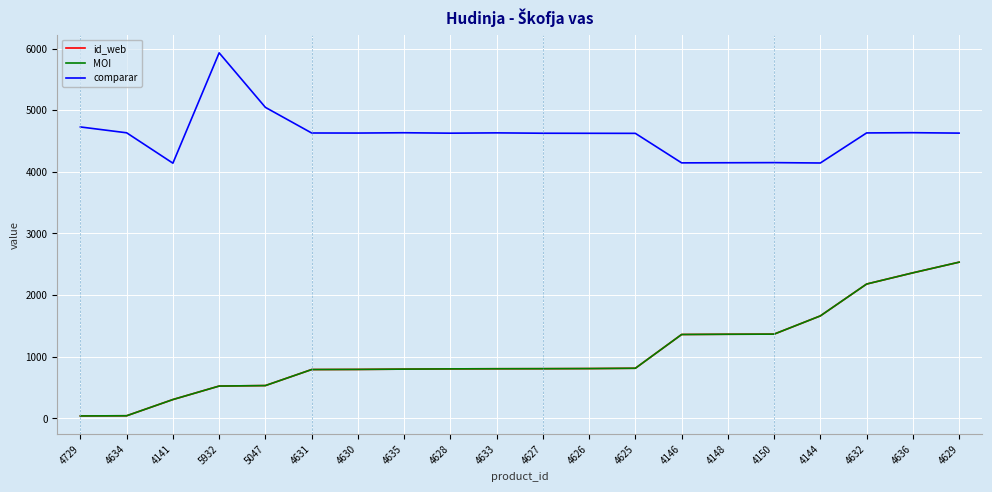

At which category does comparar reach its first local peak?

5932